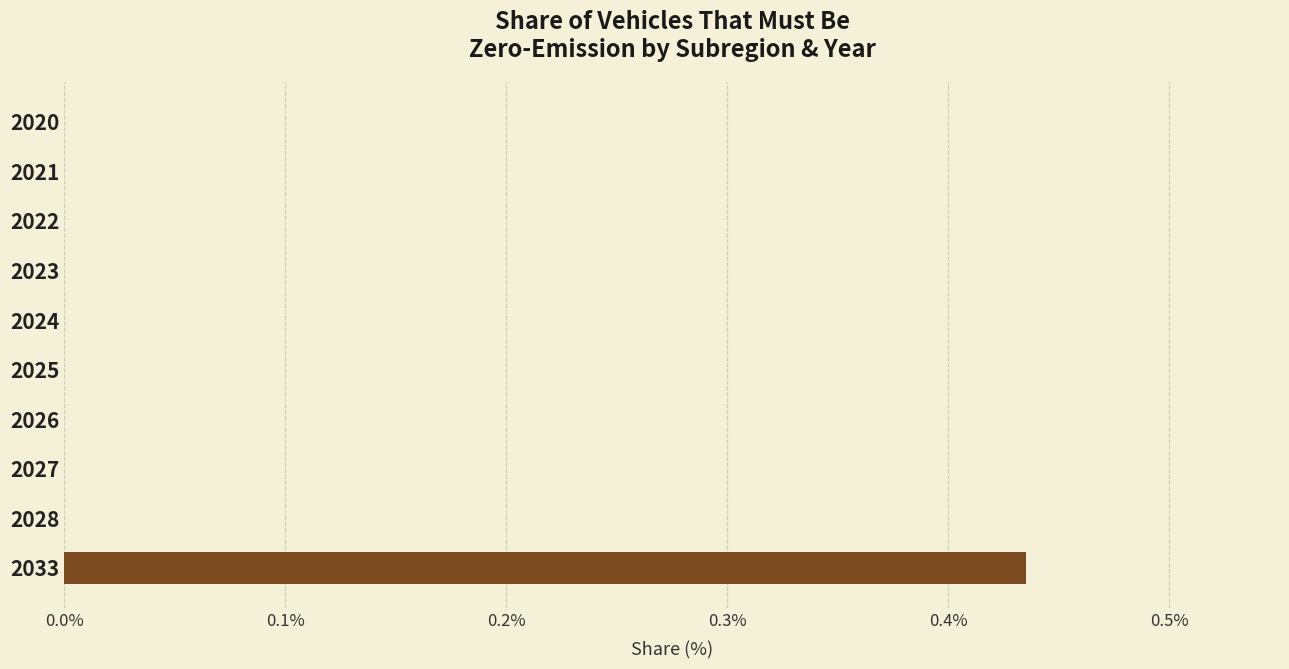

How many values are between 0 and 1?

10